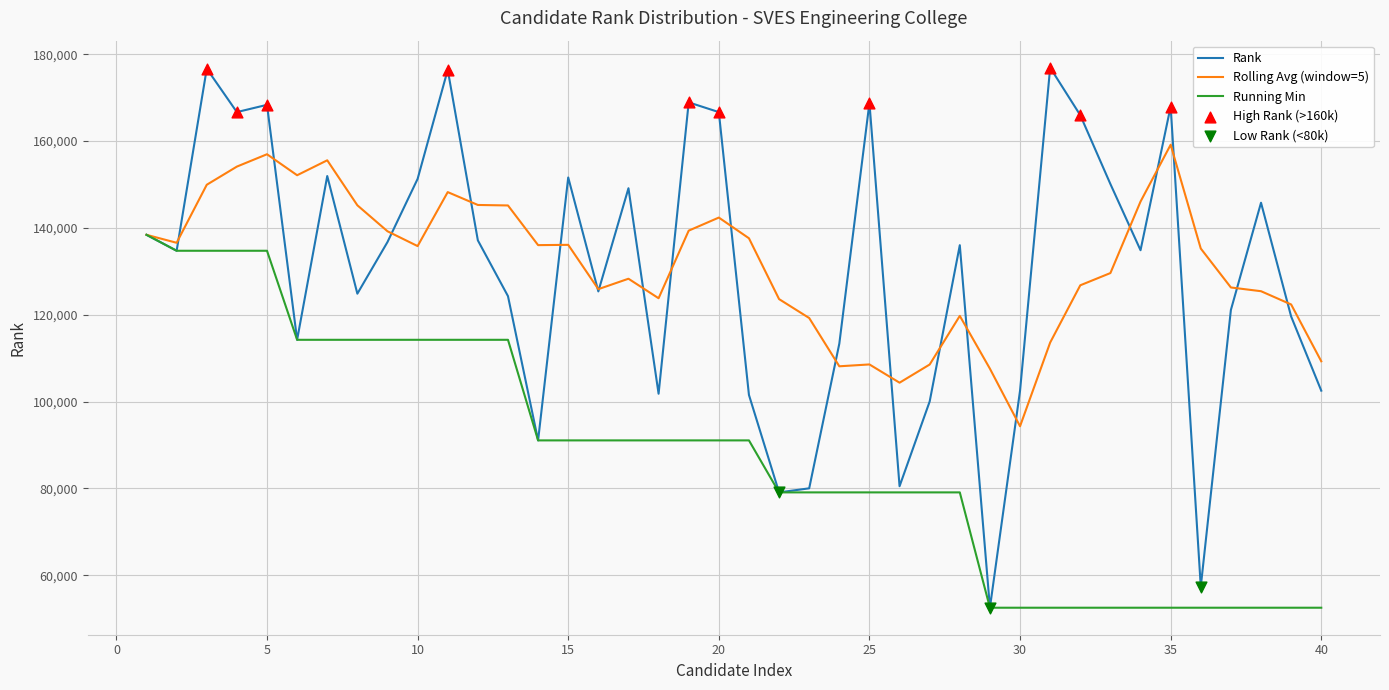

Which series has the widest spread of values?

Rank